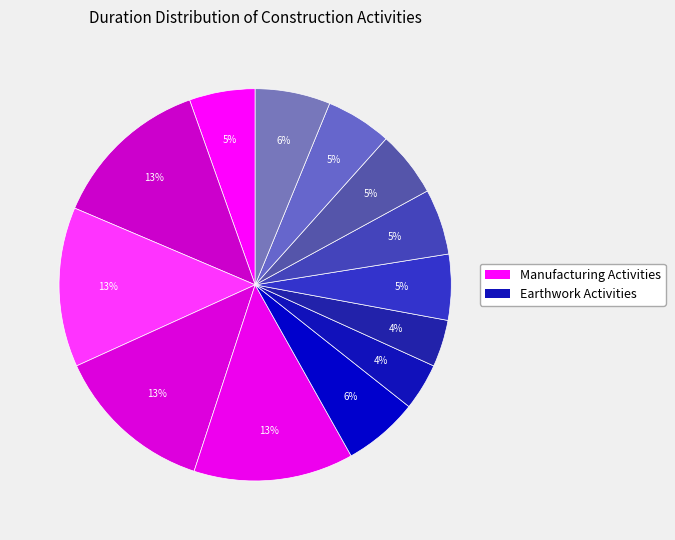

Is there a majority slice in this chart?

No